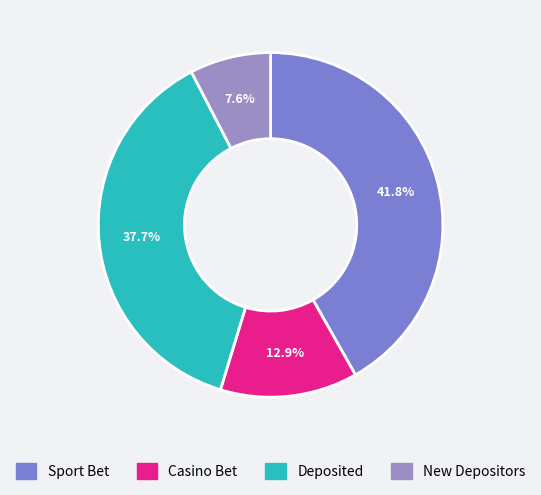

Count the number of slices in the pie.

4